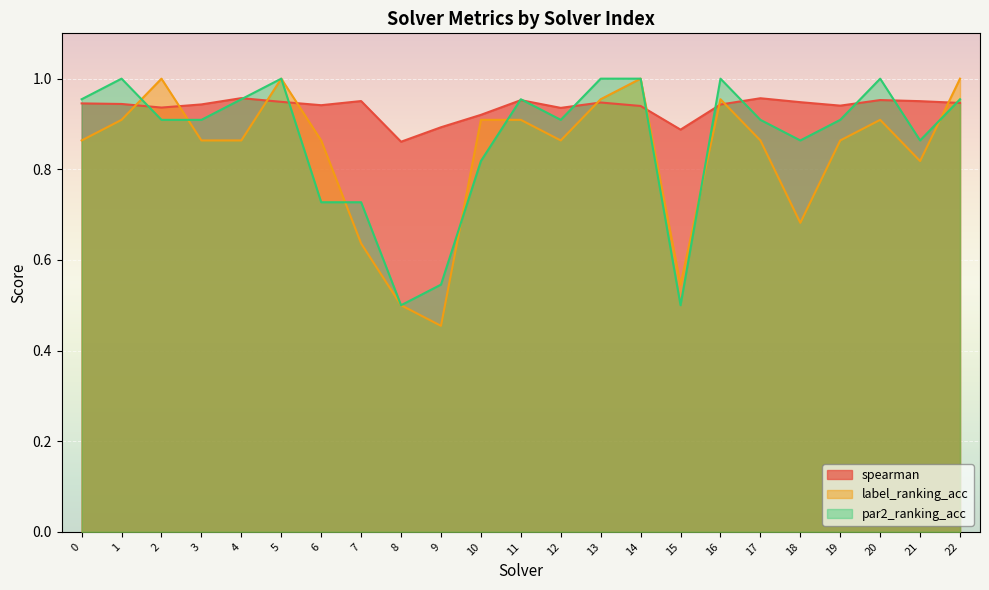

What is the value of the par2_ranking_acc point at the 23rd from the left?

1.0